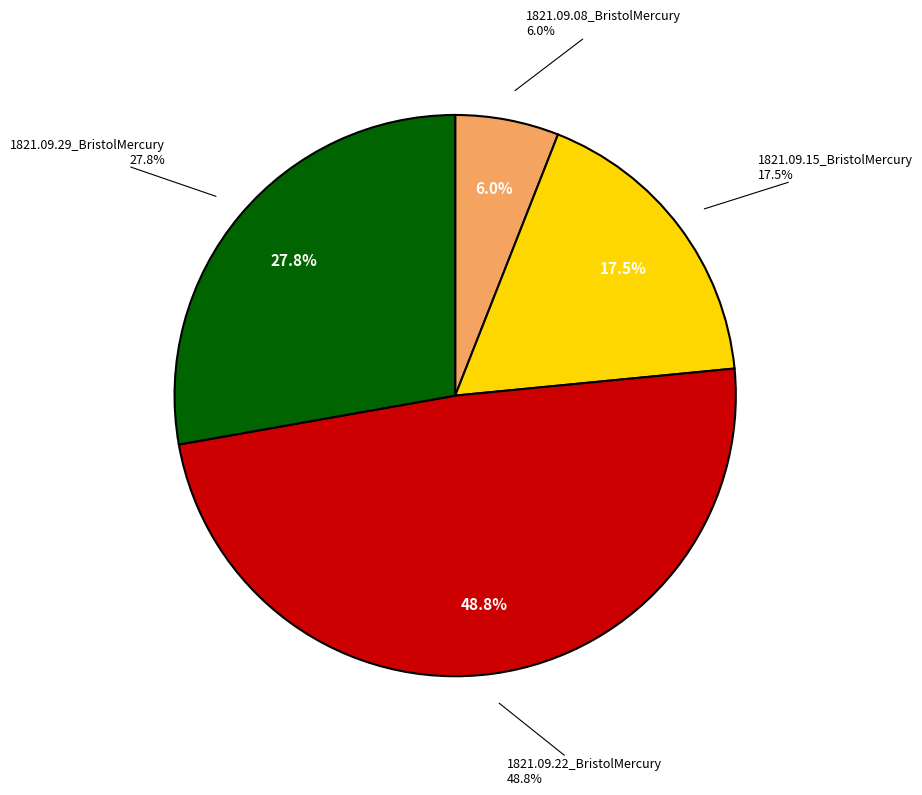

The 1821.09.29_BristolMercury slice represents 22% of the pie. True or false?

False